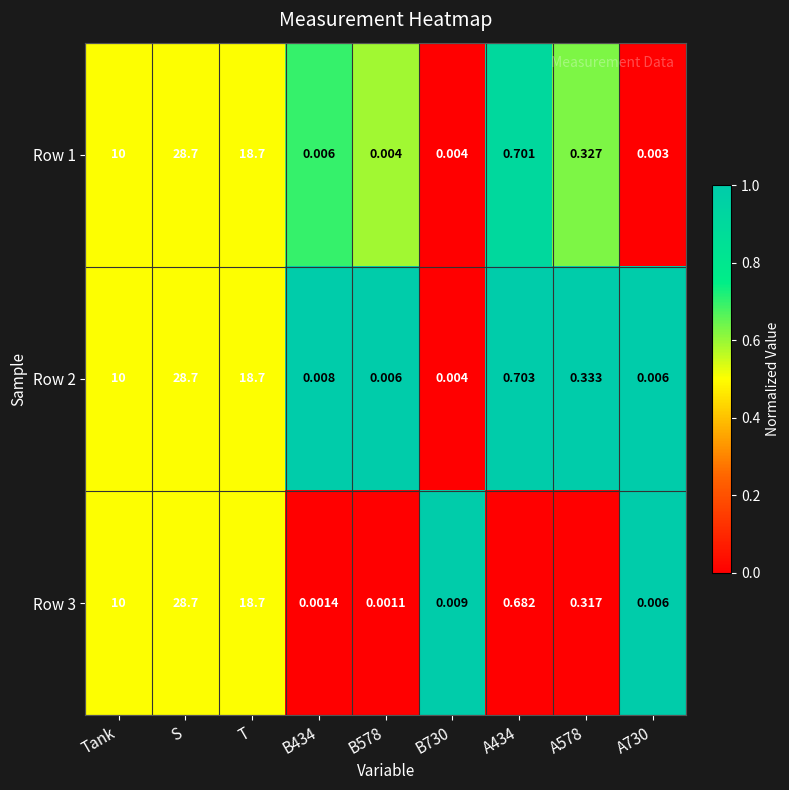

Which category has the highest value in the Row 2 series?

S